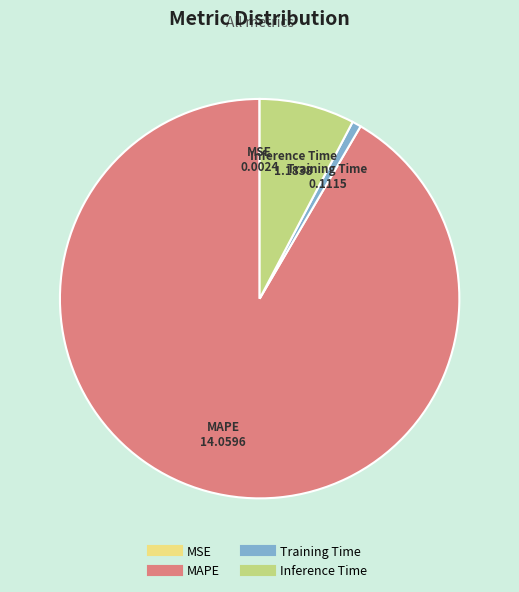

Which category has the biggest portion of the pie?

MAPE